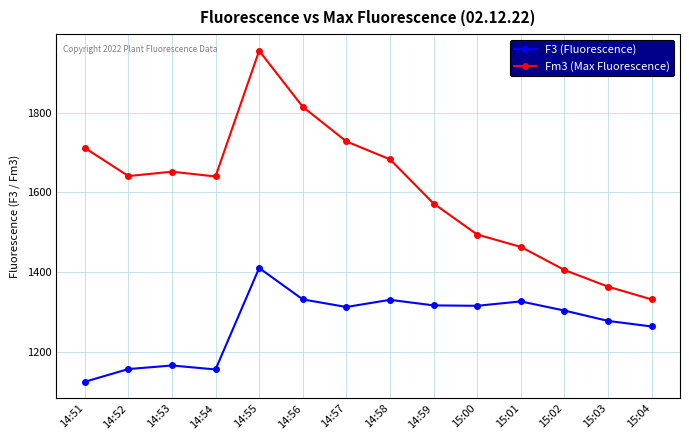

True or false: F3 (Fluorescence) has a value of 1410 at 14:55.

True